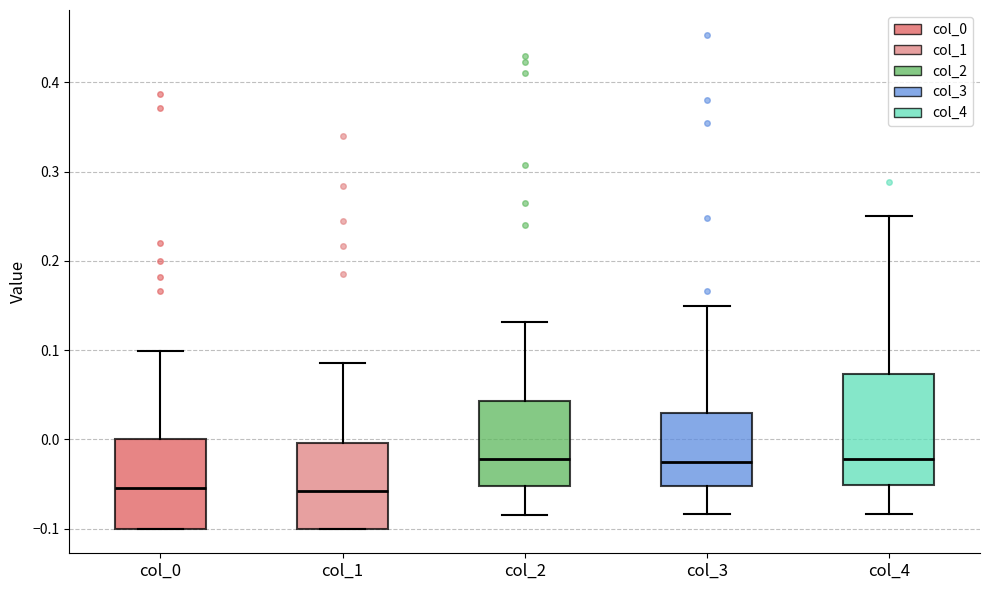

Reading left to right, transcribe this box plot: for each box, give where its median line is, the range the box spans, and where its two whiskers end, as read against the y-axis. The values are not printed on the chart, so give them approximately, as read against the axis.

col_0: median -0.05, box -0.10 to 0.00, whiskers -0.10 to 0.10
col_1: median -0.06, box -0.10 to 0.00, whiskers -0.10 to 0.09
col_2: median -0.02, box -0.05 to 0.04, whiskers -0.08 to 0.13
col_3: median -0.03, box -0.05 to 0.03, whiskers -0.08 to 0.15
col_4: median -0.02, box -0.05 to 0.07, whiskers -0.08 to 0.25